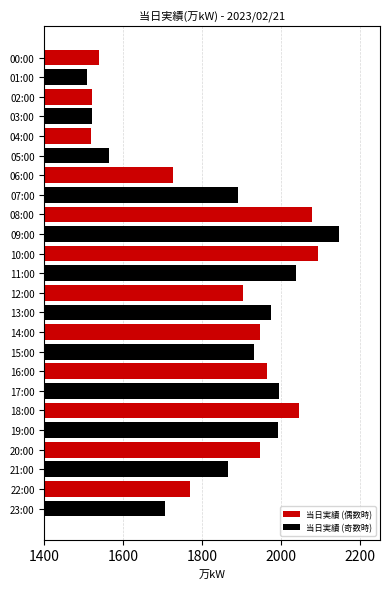

What is the spread (max minus min) of values at 20:00?

83